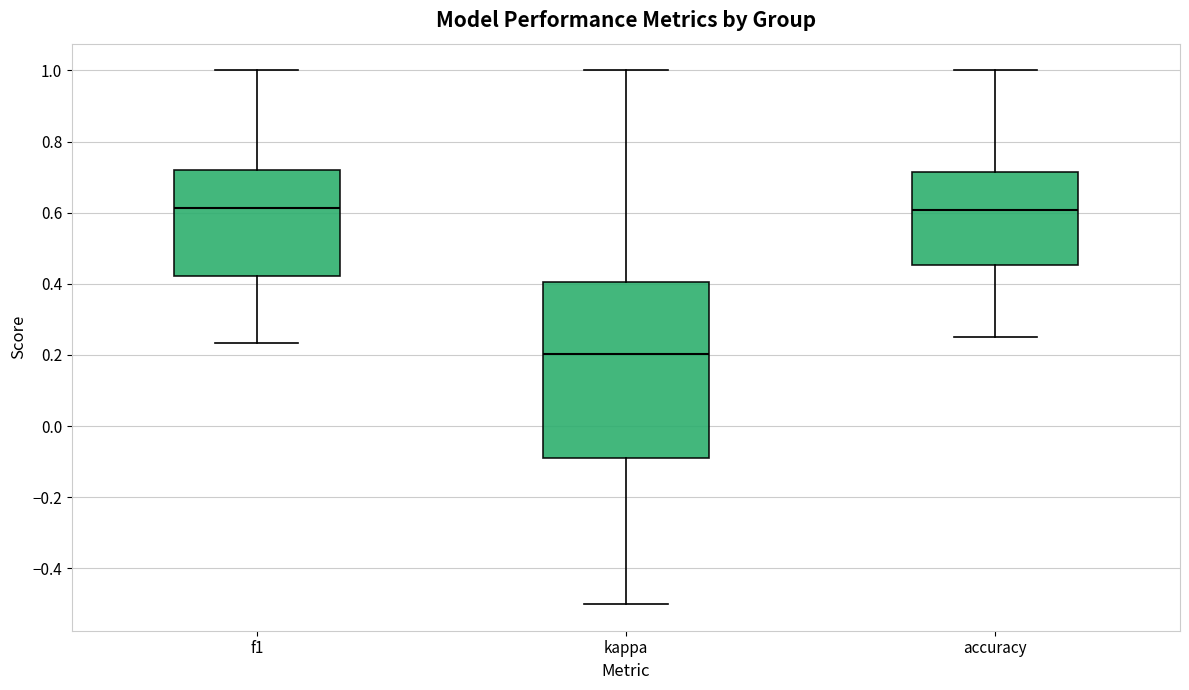

Comparing the boxes themselves (not the whiskers), which one is the tallest?

kappa